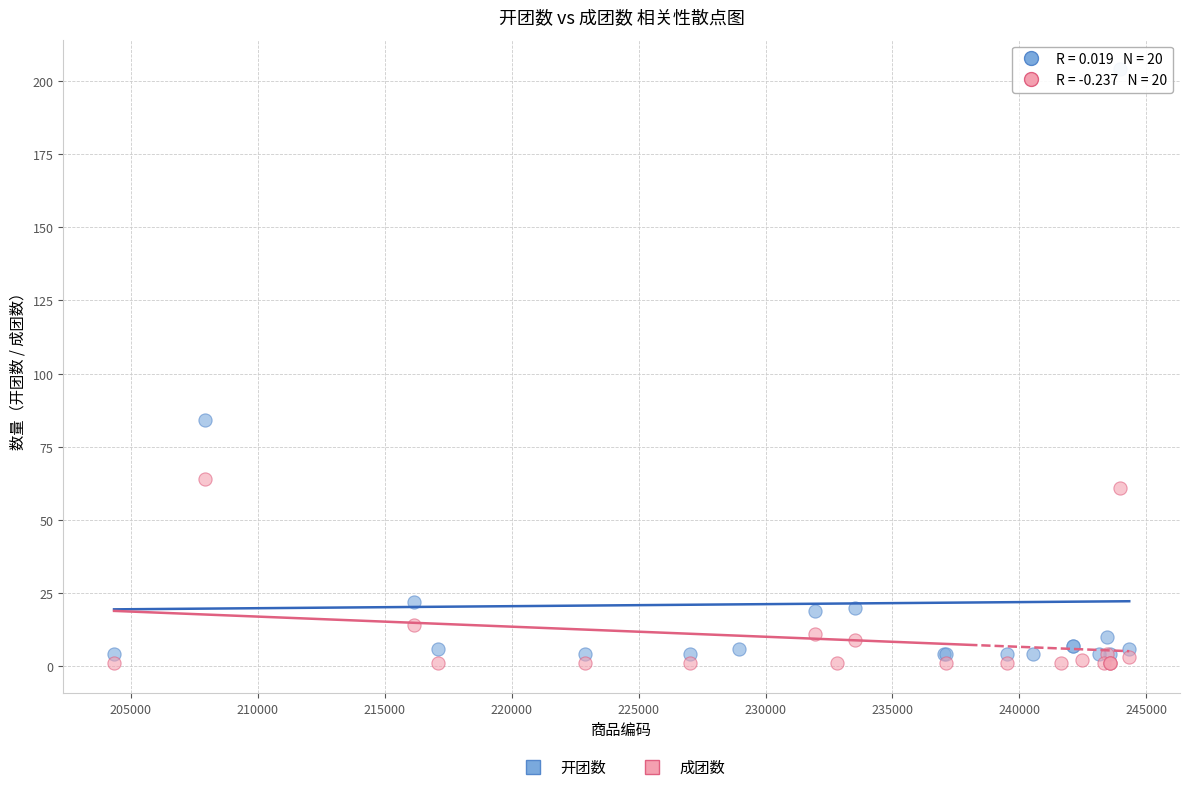

Which series has the largest Y range (max minus min)?

开团数